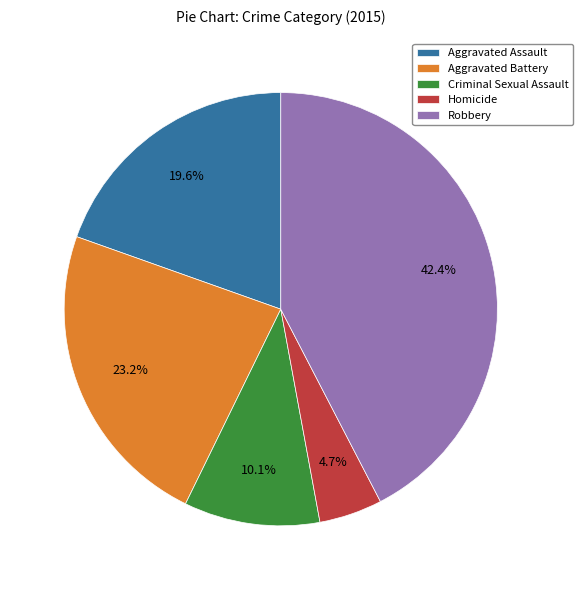

To the nearest percent, what portion does Aggravated Battery represent?

23%